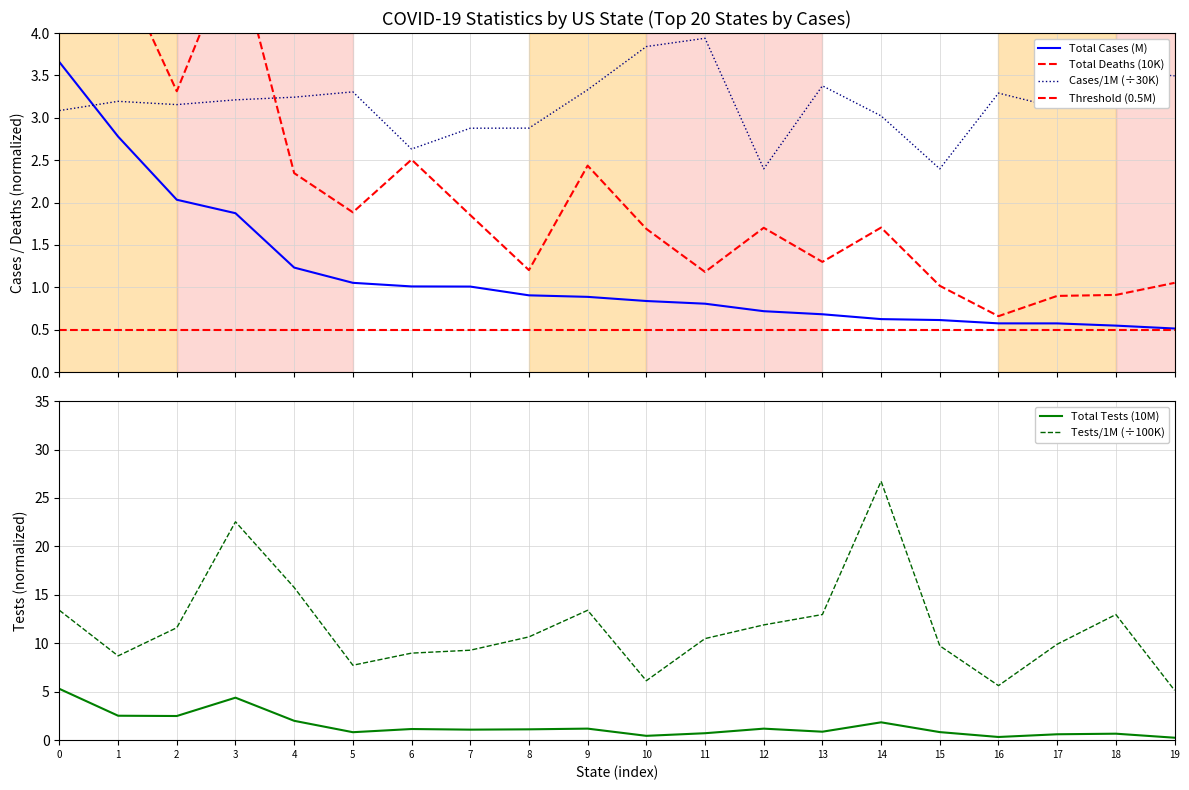

What is the difference between the maximum and minimum values in the Total Tests series?

5.0